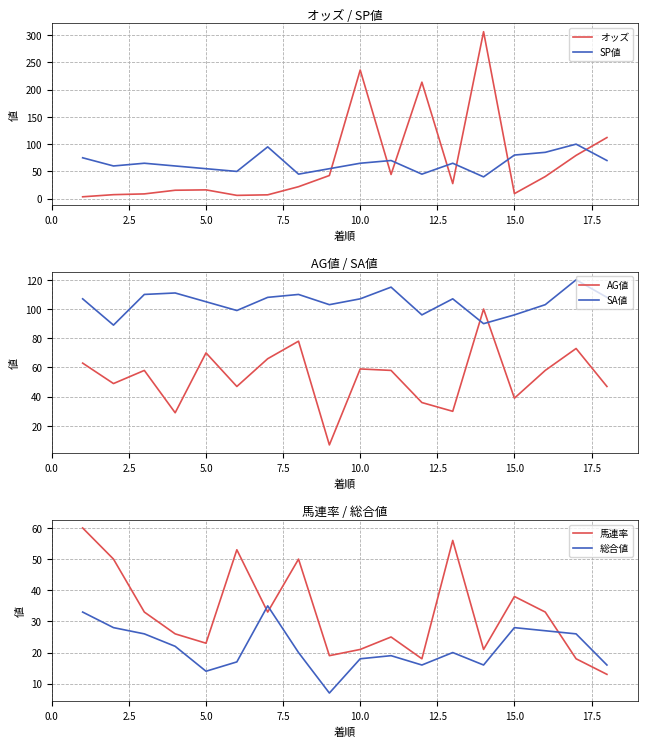

Does the chart display data point markers on the line(s)?

No